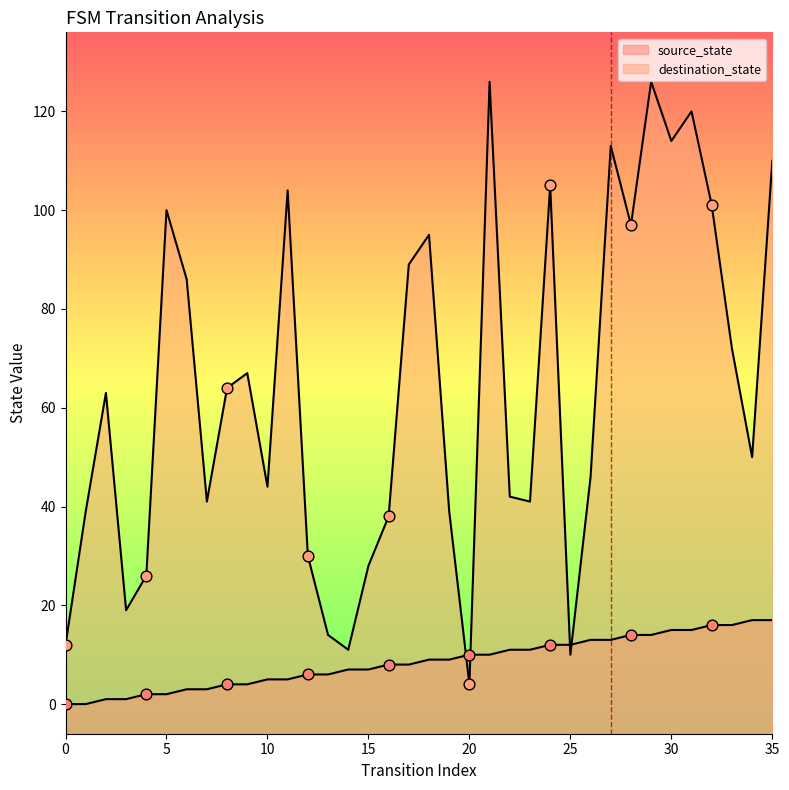

At how many categories does at least one series exceed 0?

36